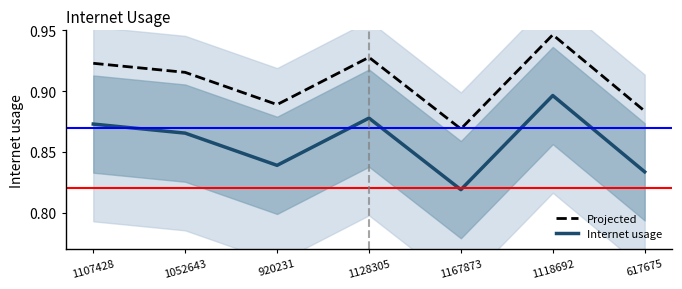

How many interior local peaks does the Projected series have?

2